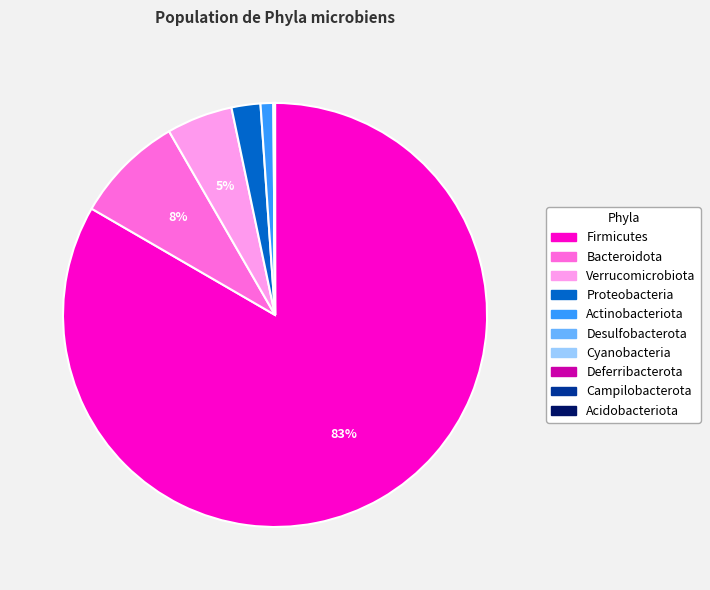

True or false: Bacteroidota accounts for 2% of the total.

False